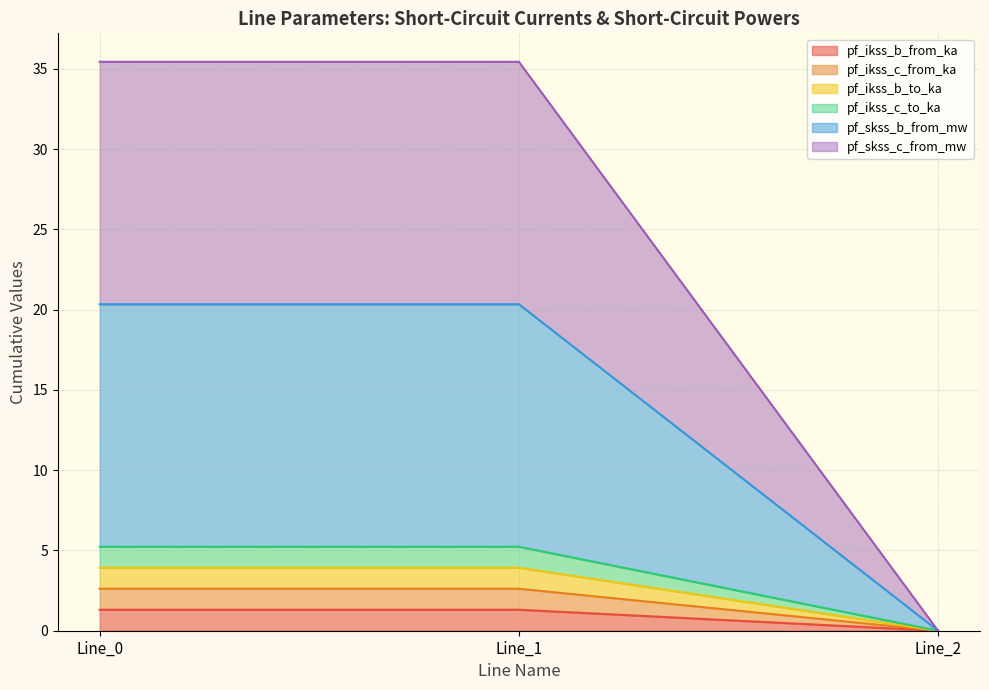

How many series are shown in this chart?

6